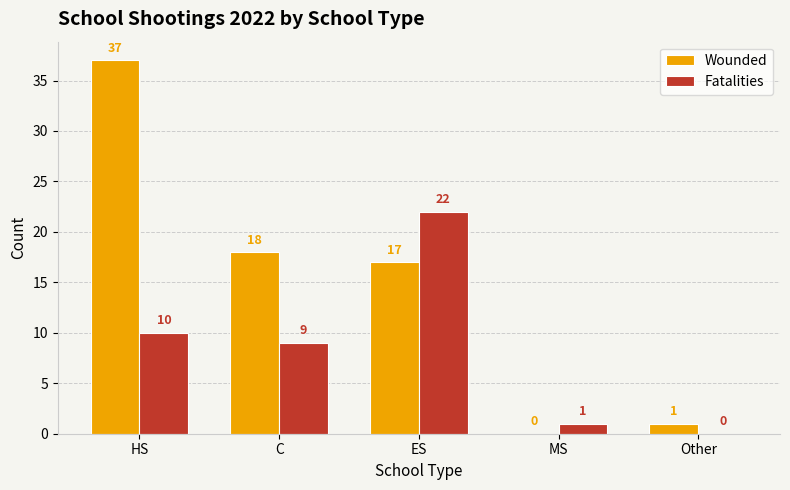

What is the maximum value for Wounded?

37